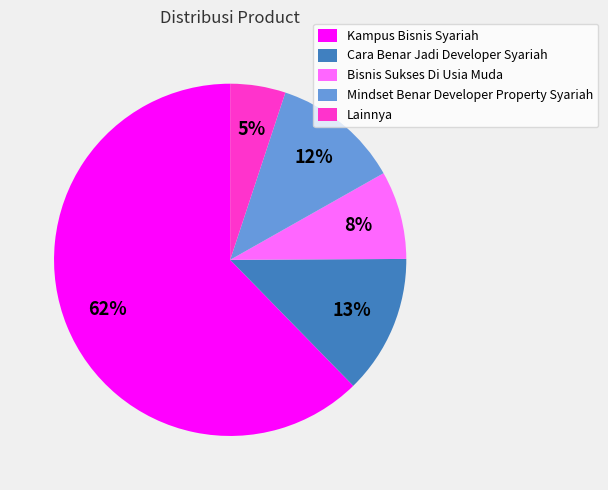

How many slices are in this pie chart?

5